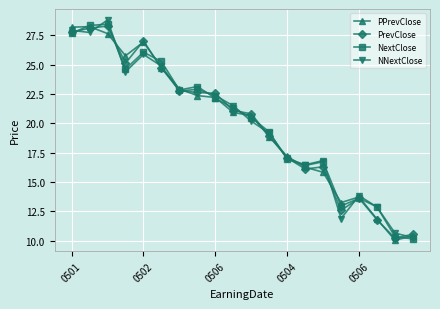

Does the chart display data point markers on the line(s)?

Yes